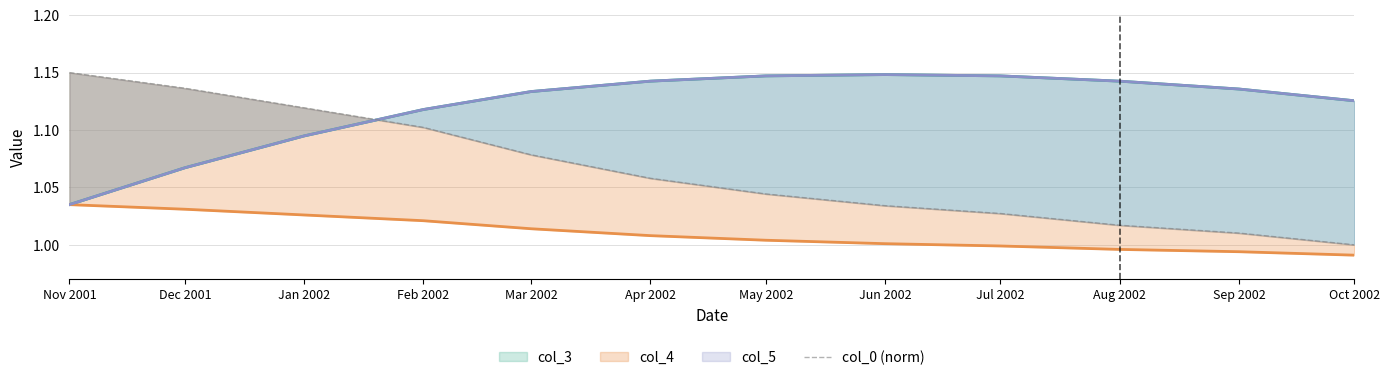

Is it true that the value at Mar 2002 is 1.8?

False